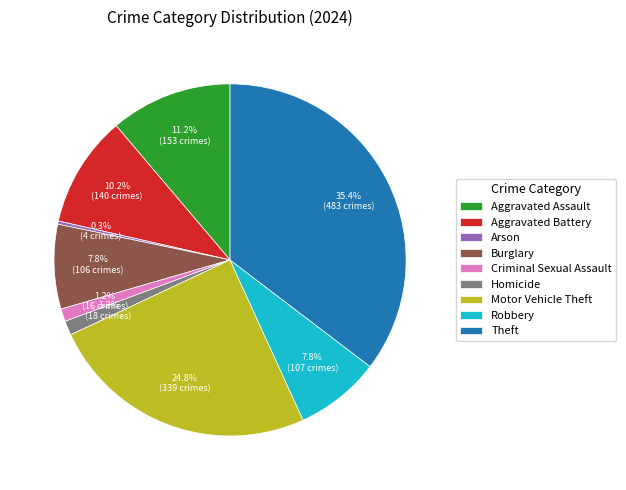

Count the number of slices in the pie.

9